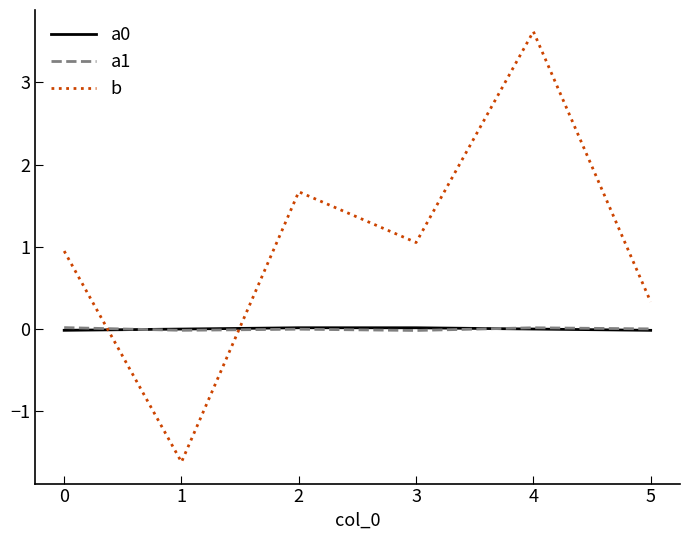

Which series ends up on top after the final intersection of a1 and b?

b